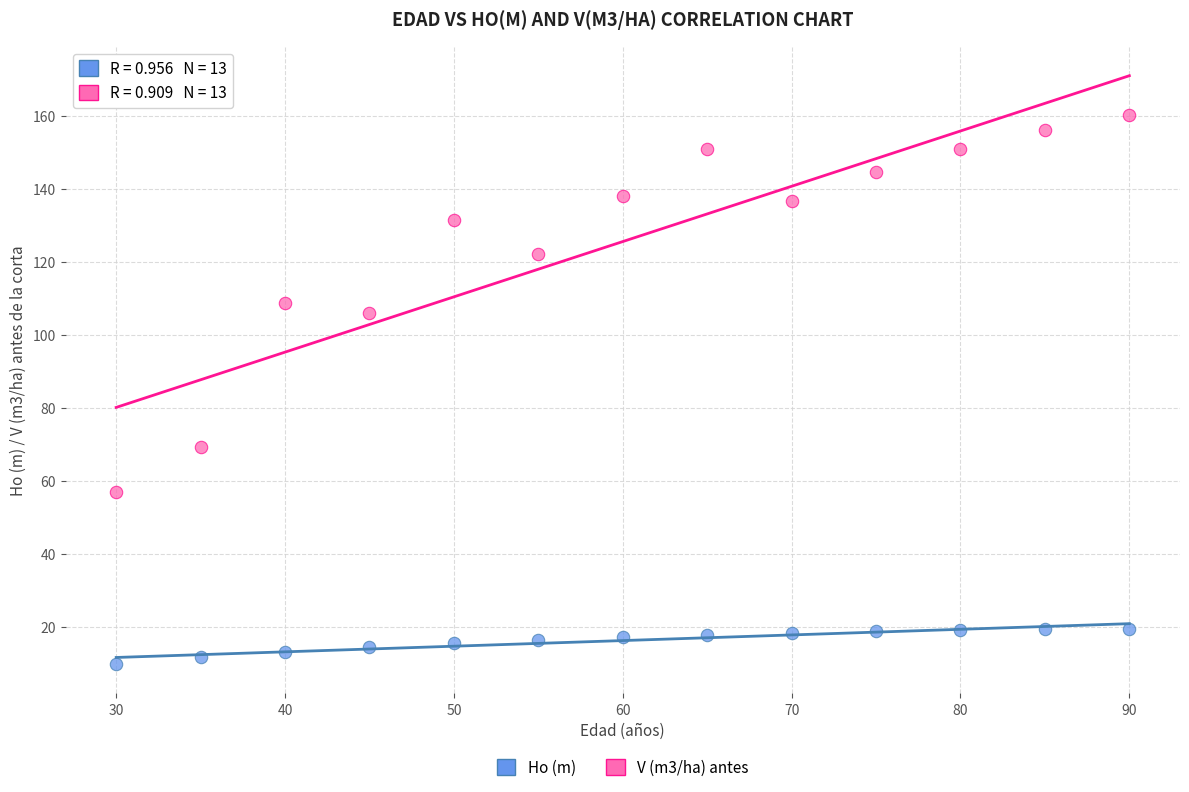

What are all the series names shown in the legend?

Ho (m), V (m3/ha) antes